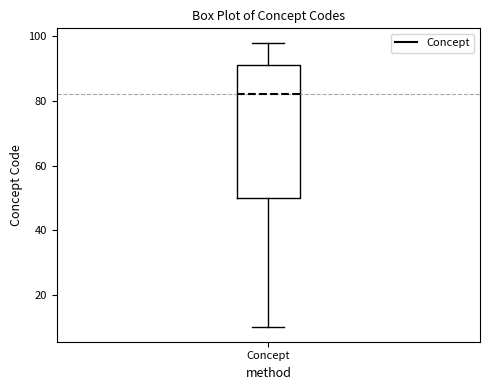

Where is the lower edge of the box for Concept on the y-axis? The values are not printed on the chart, so give them approximately, as read against the axis.

50